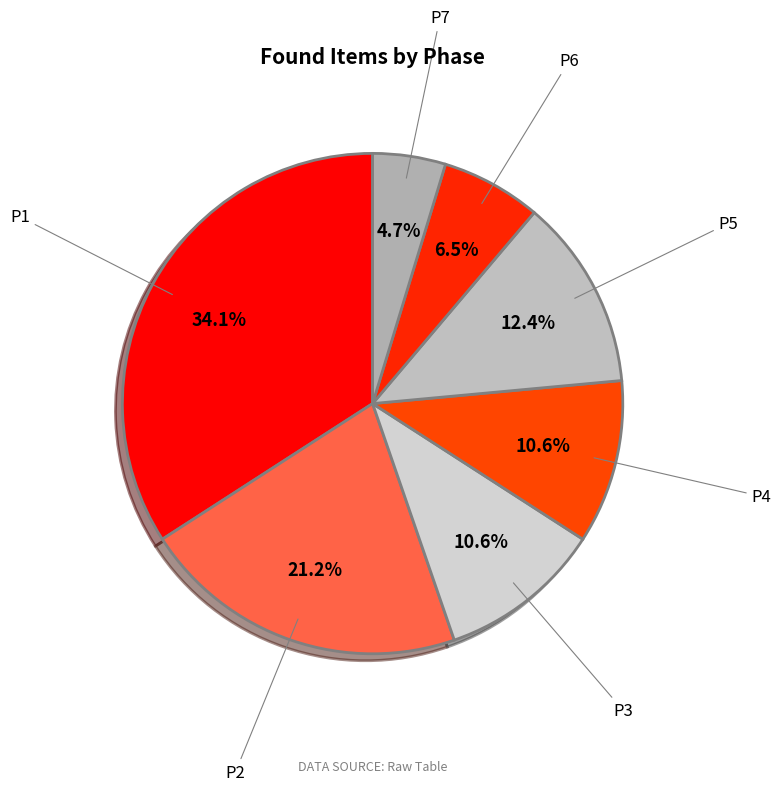

To the nearest percent, what portion does P3 represent?

11%